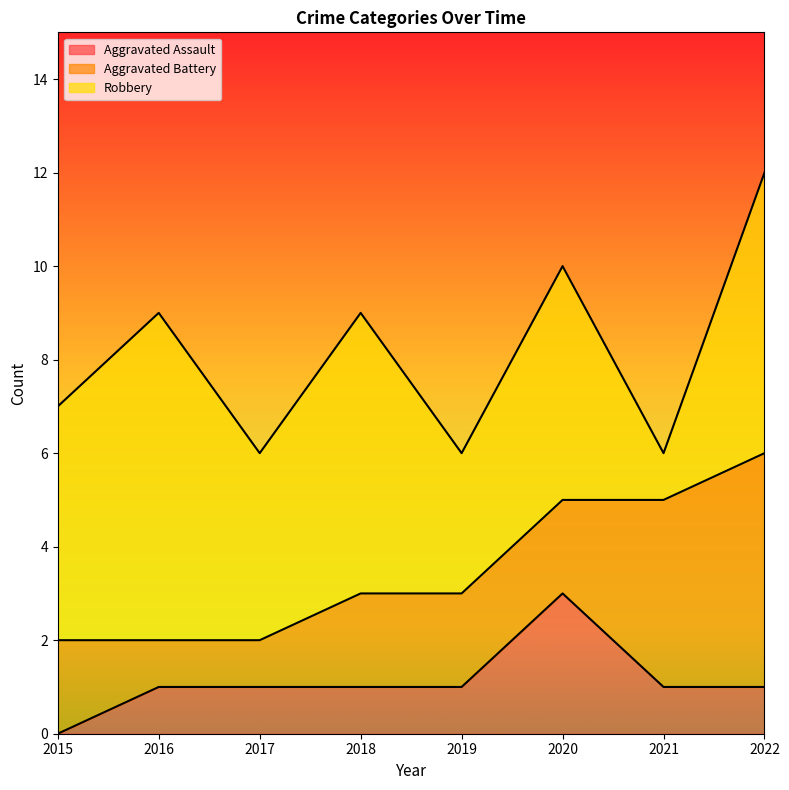

What is the total value across all series at 2019?

6